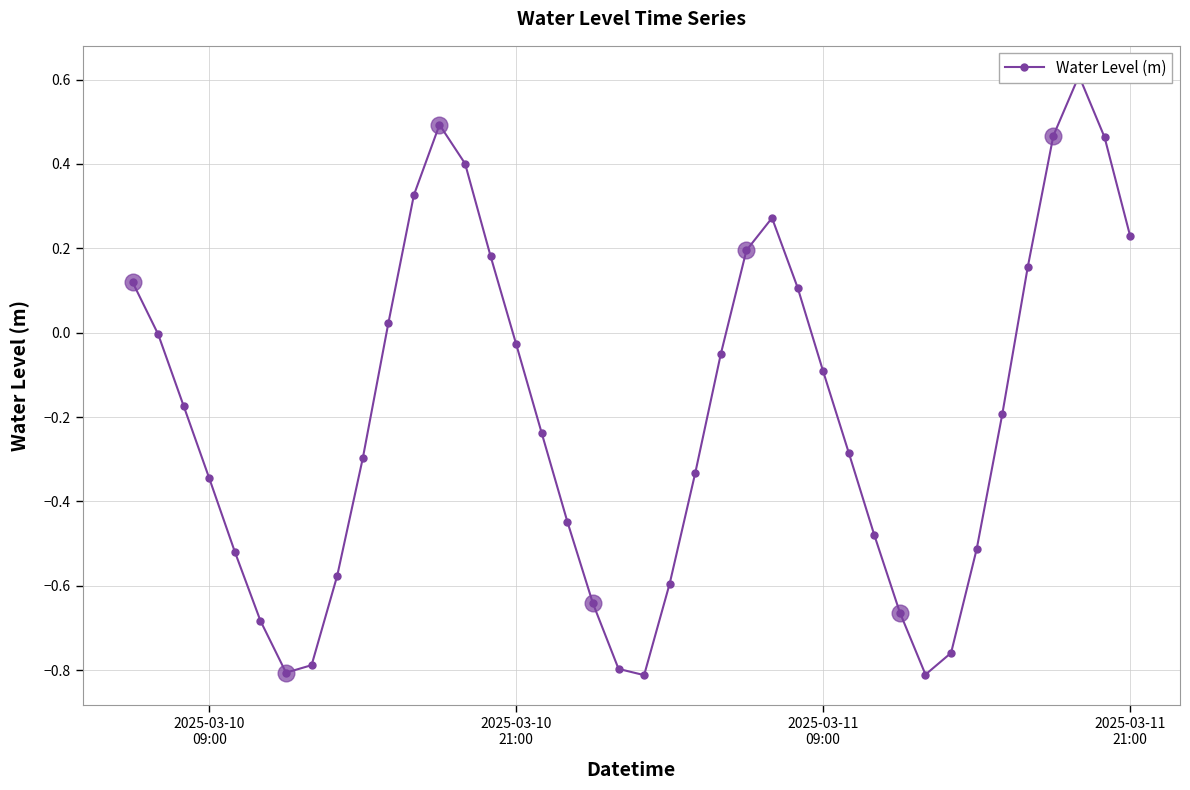

What is the minimum value shown in the chart?

-0.8